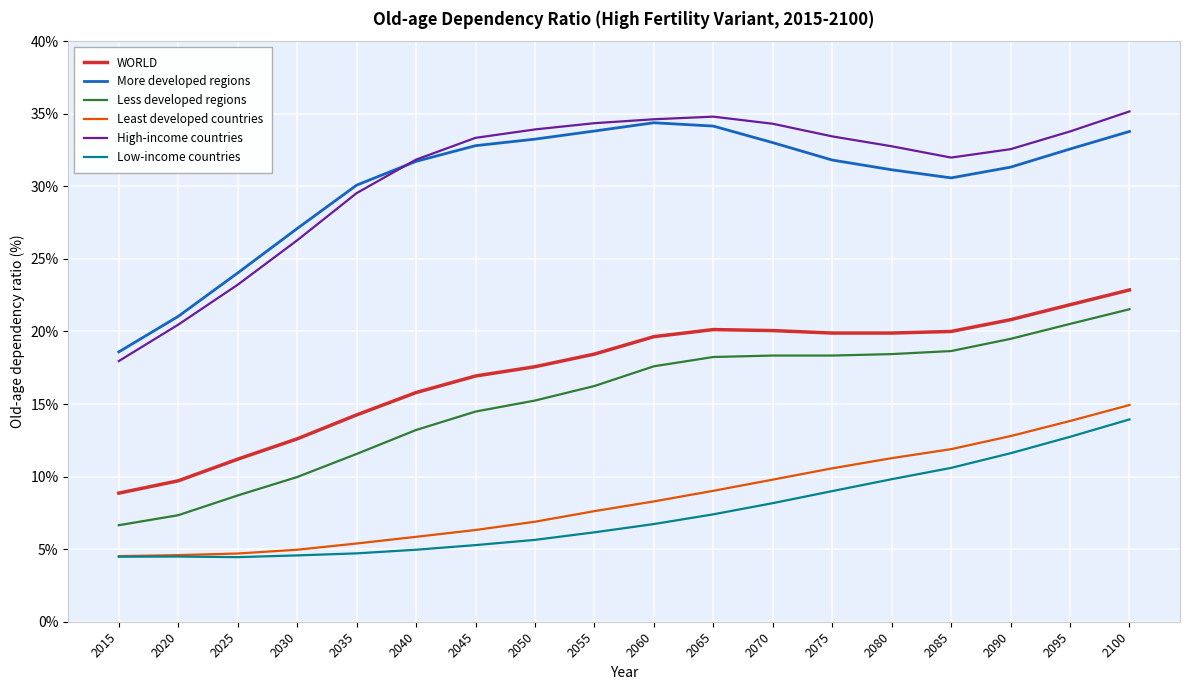

What is the average value of the WORLD series?

17.2